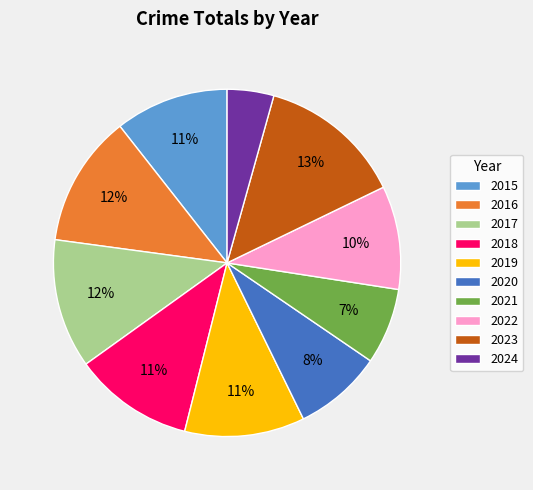

Count the number of slices in the pie.

10